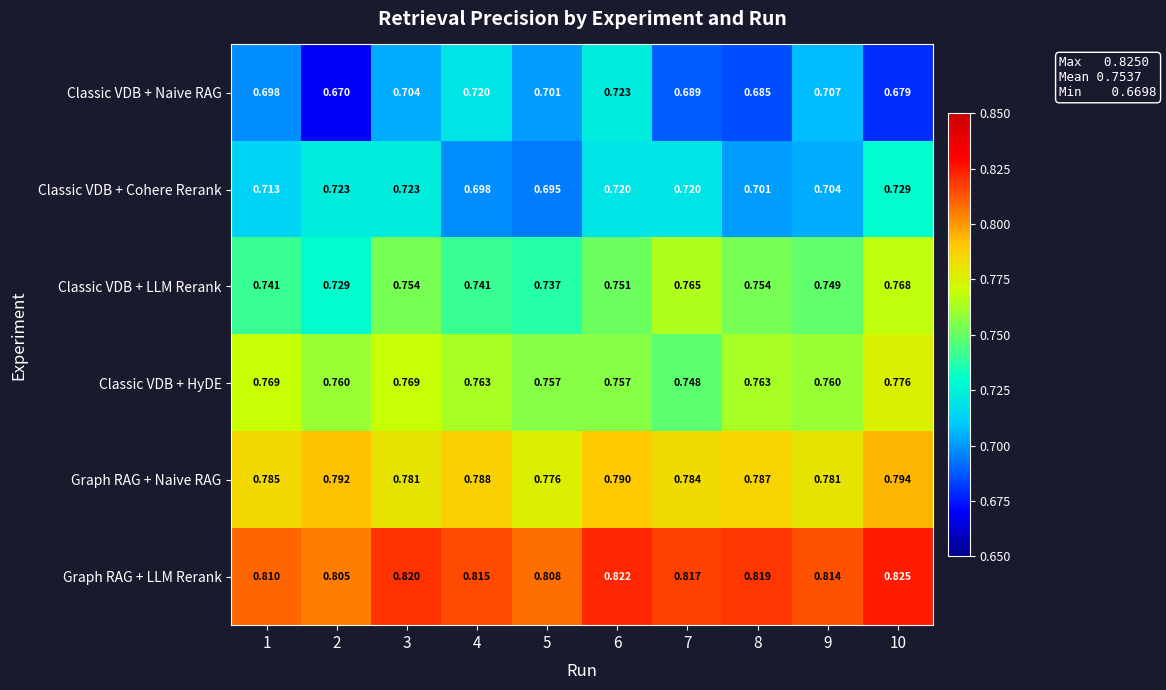

Rank the series at 6 from lowest to highest value.

Classic VDB + Cohere Rerank, Classic VDB + Naive RAG, Classic VDB + LLM Rerank, Classic VDB + HyDE, Graph RAG + Naive RAG, Graph RAG + LLM Rerank